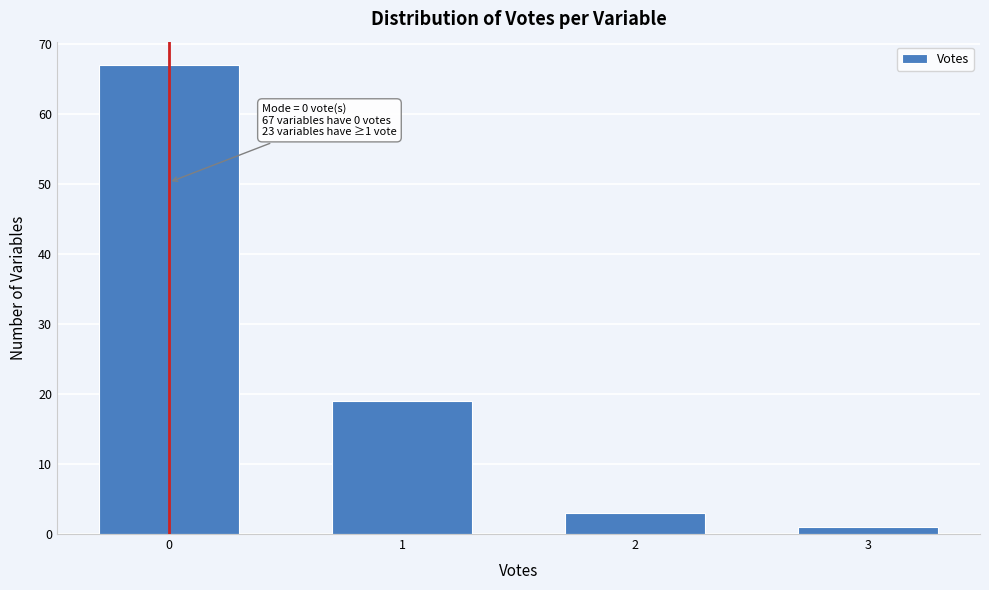

Reading left to right, extract all data points from this chart.

0=67	1=19	2=3	3=1